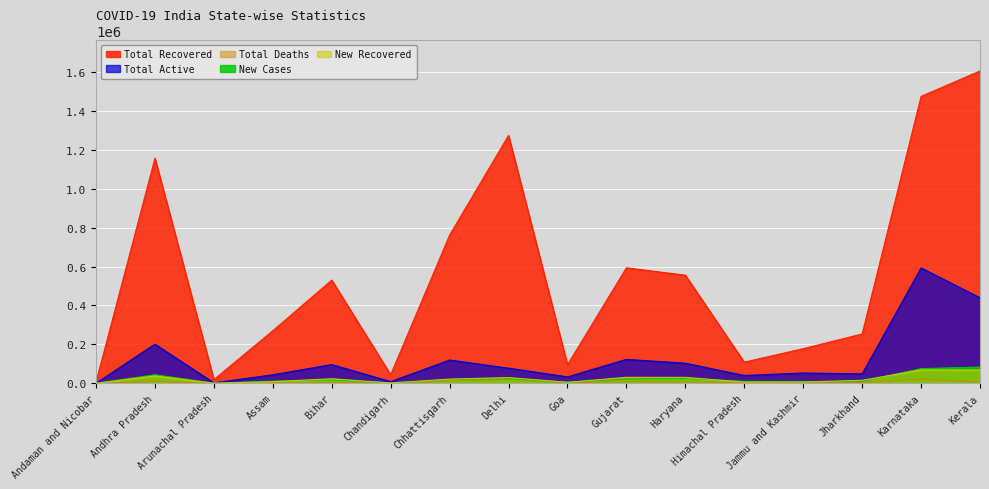

What is the approximate value of NewCases at Chandigarh, to the nearest 50?

1550